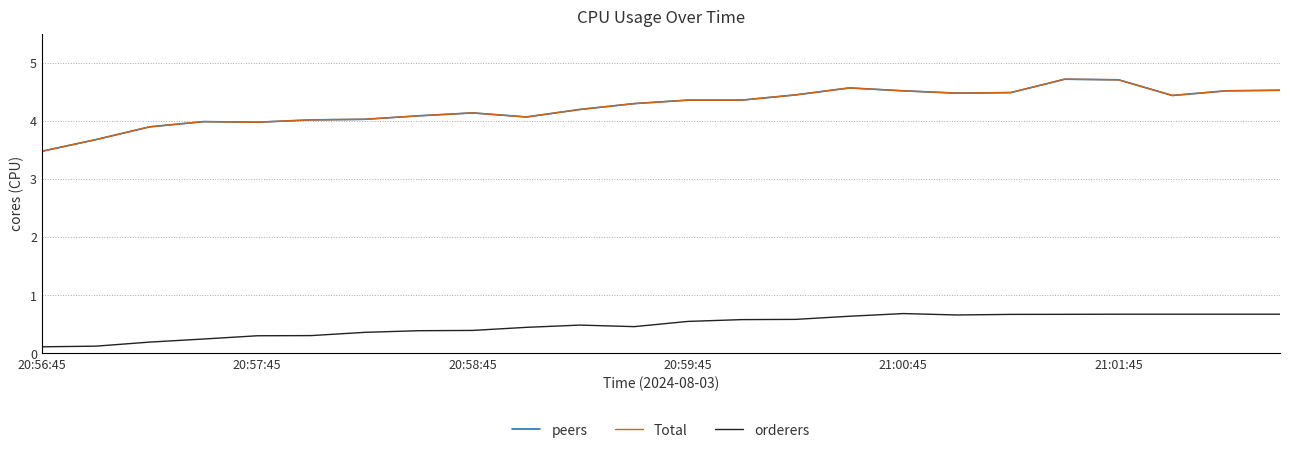

Is this an area chart (filled region under the line)?

No